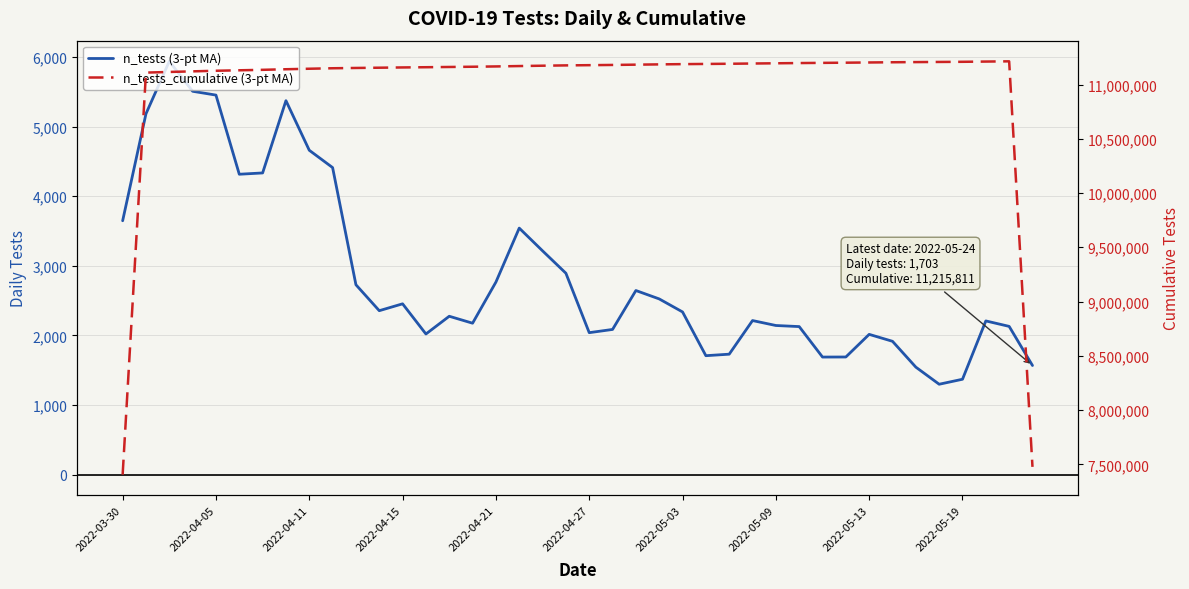

True or false: n_tests_cumulative (3-pt MA) has a value of 2727327.0 at 27.

False